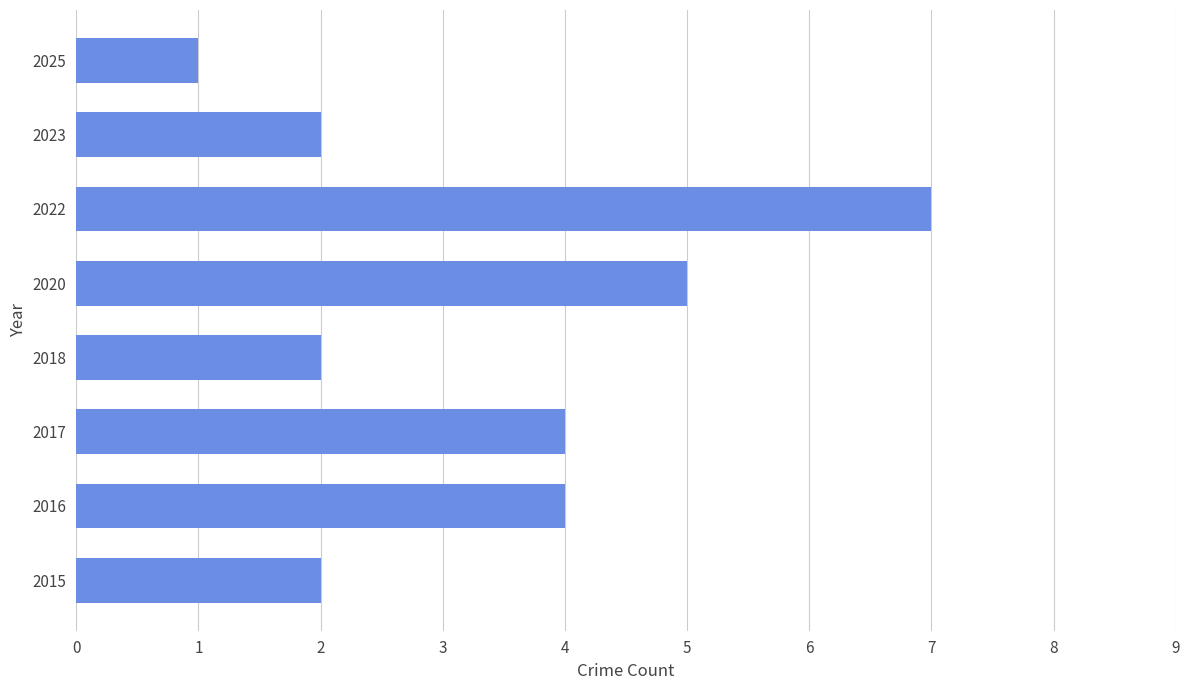

Count the values in the range 2 to 5.

6